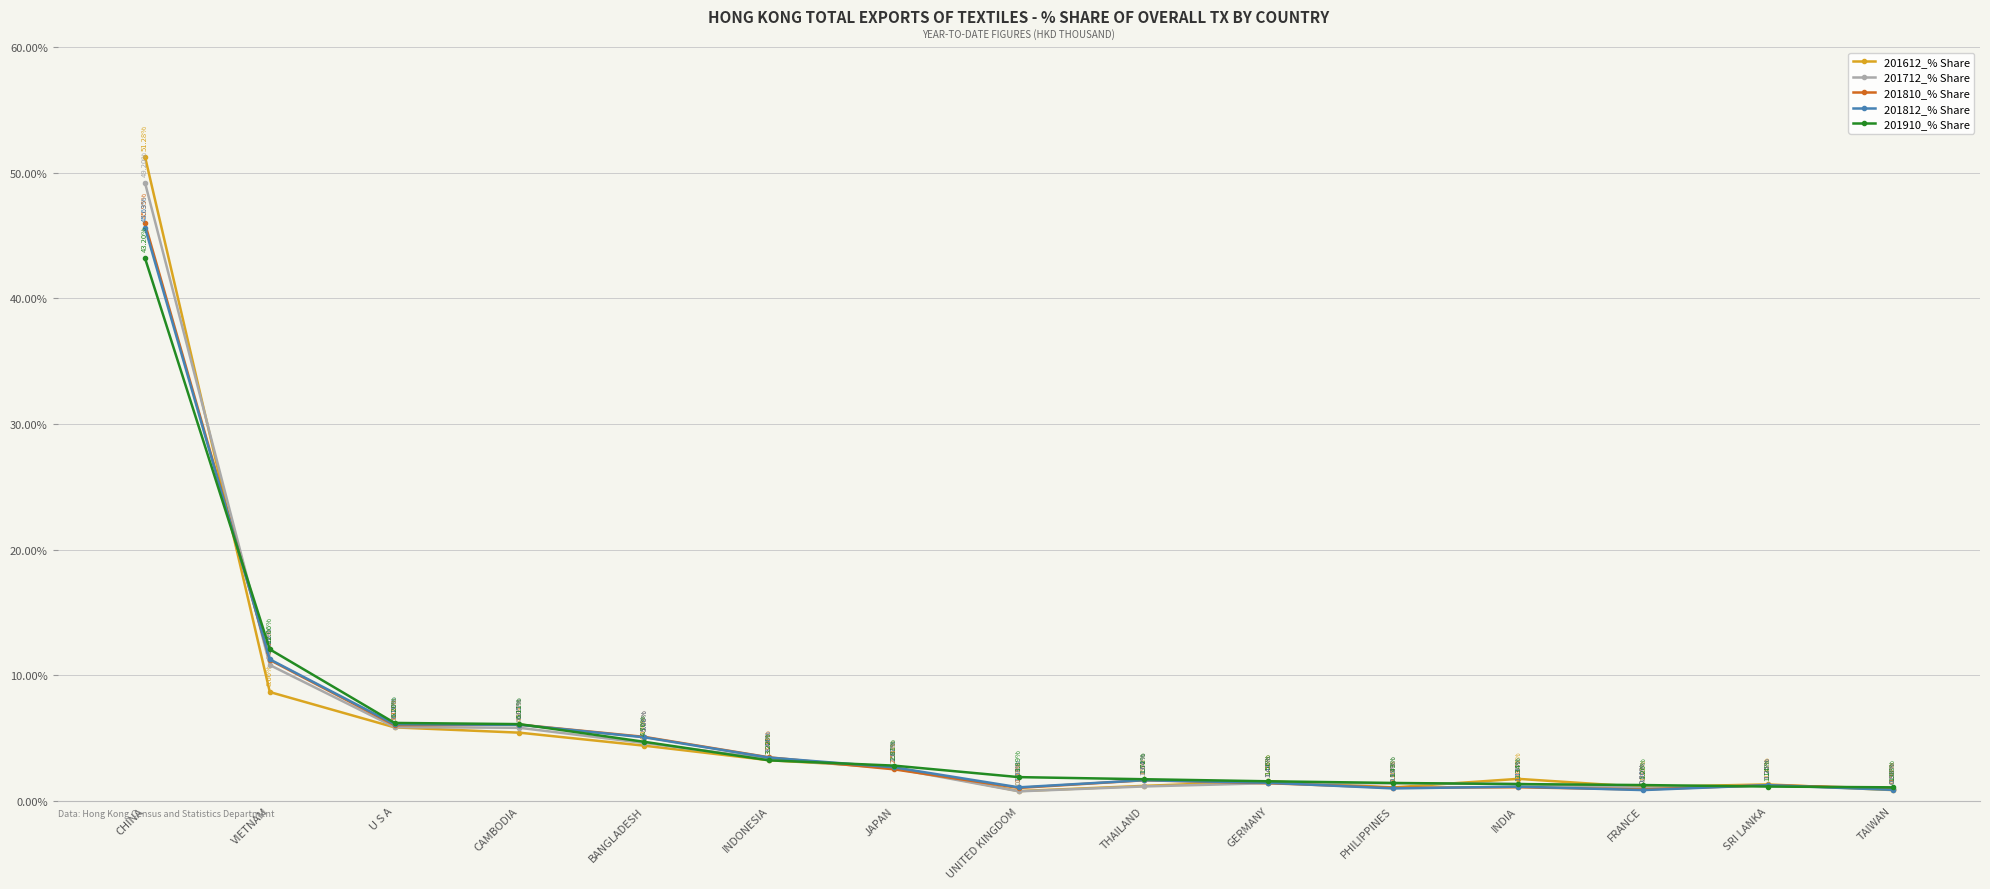

What is the average value of the 201612_% Share series?

6.1